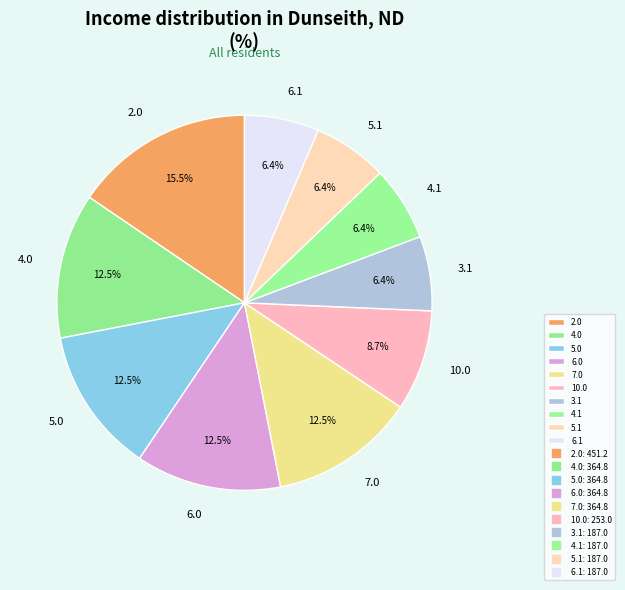

To the nearest percent, what is the average slice percentage?

10%